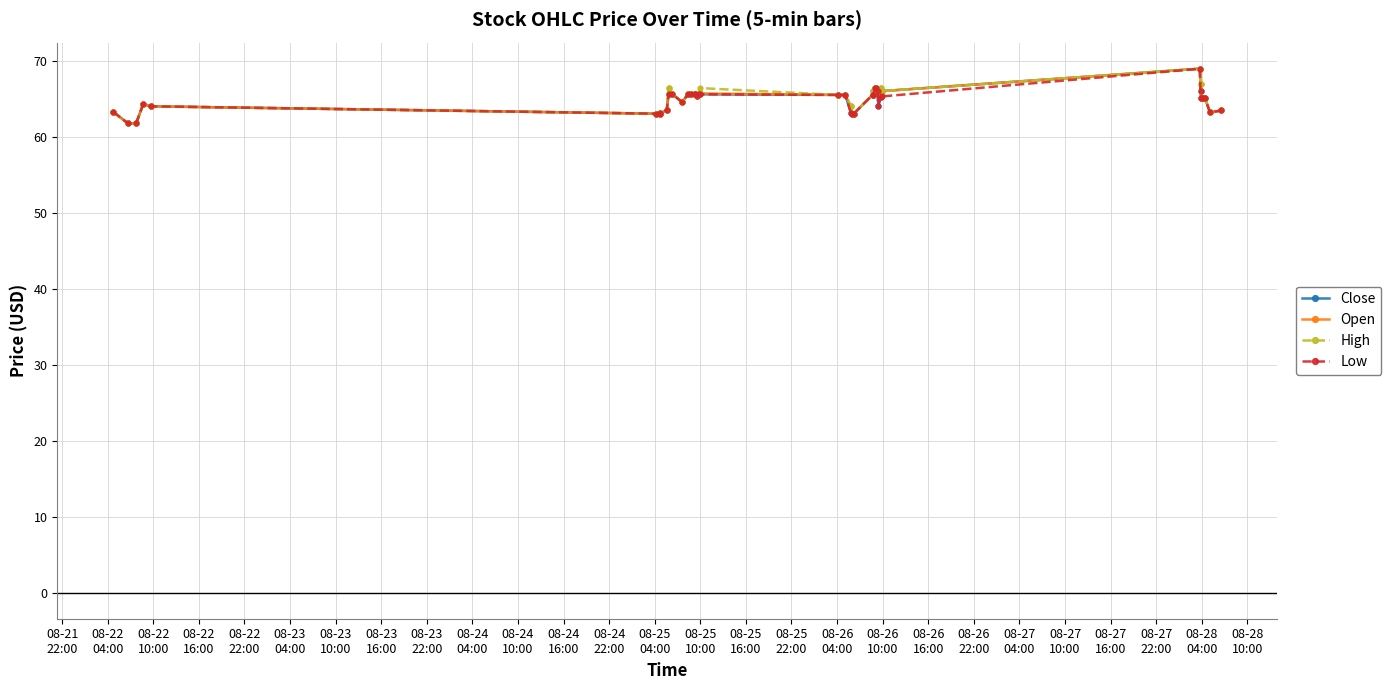

What is the highest value of the Close series?

68.9